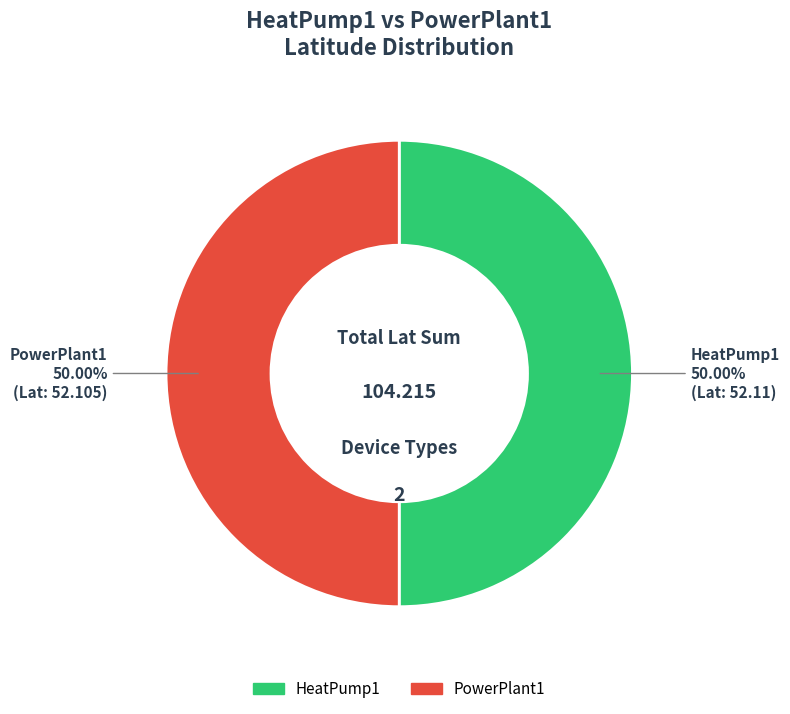

The PowerPlant1 slice represents 45% of the pie. True or false?

False